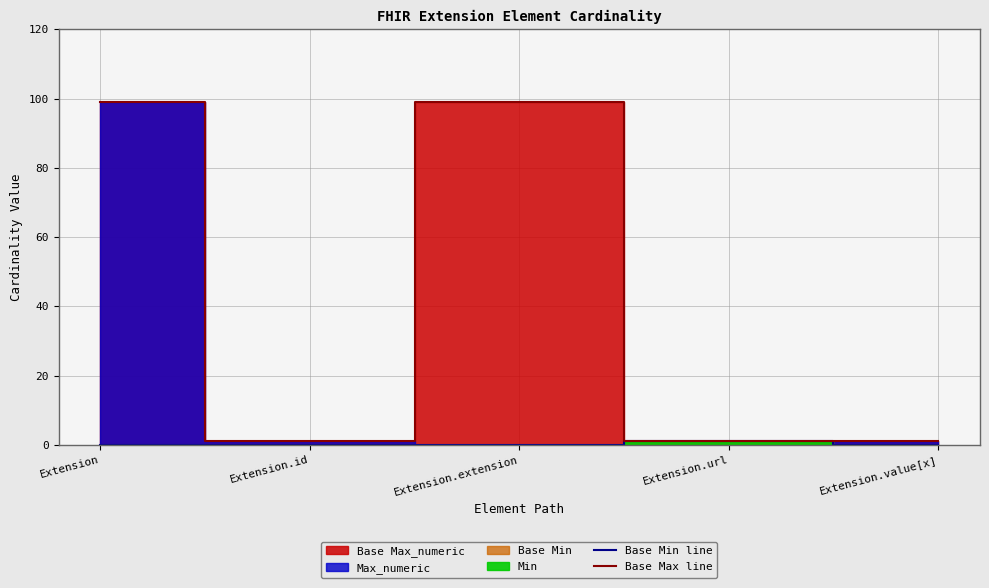

The Base Max line series shows 1 at Extension.id. True or false?

True